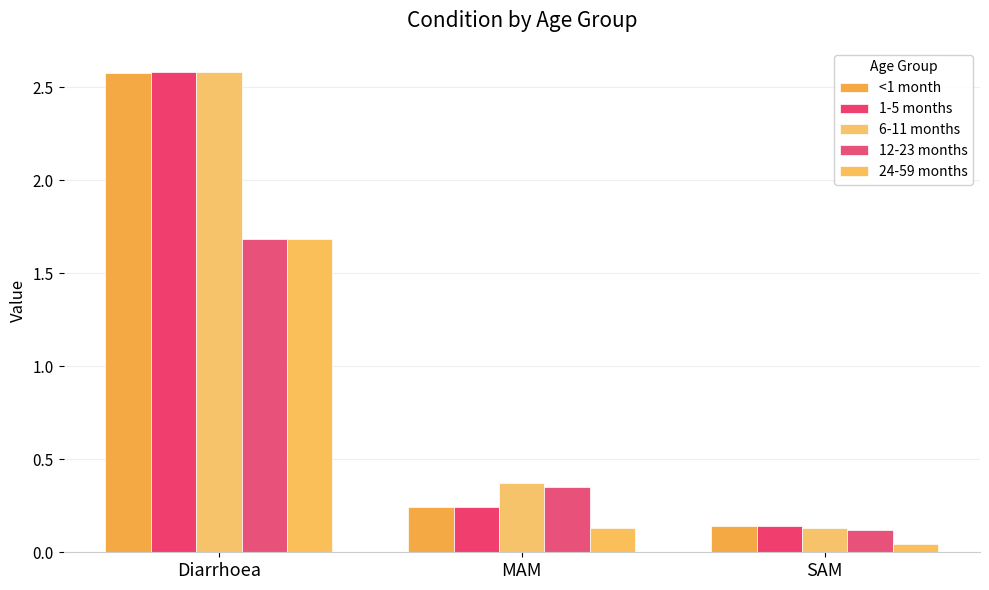

How many bars are there in each group?

5